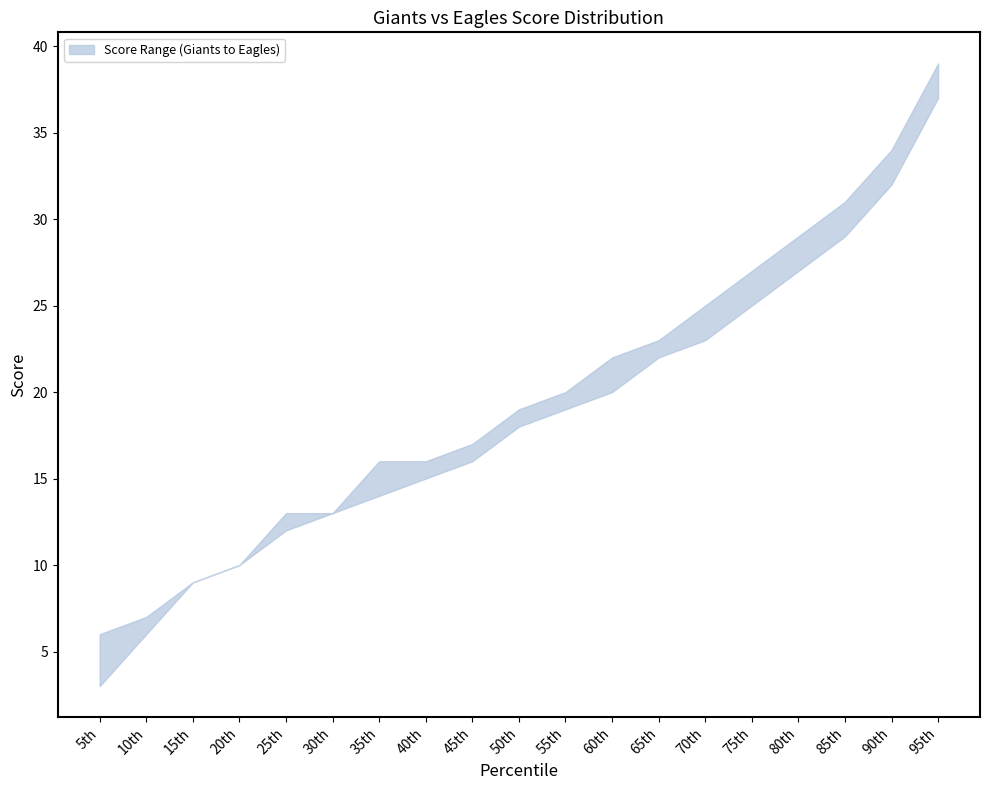

True or false: Giants and Eagles cross at least once.

False